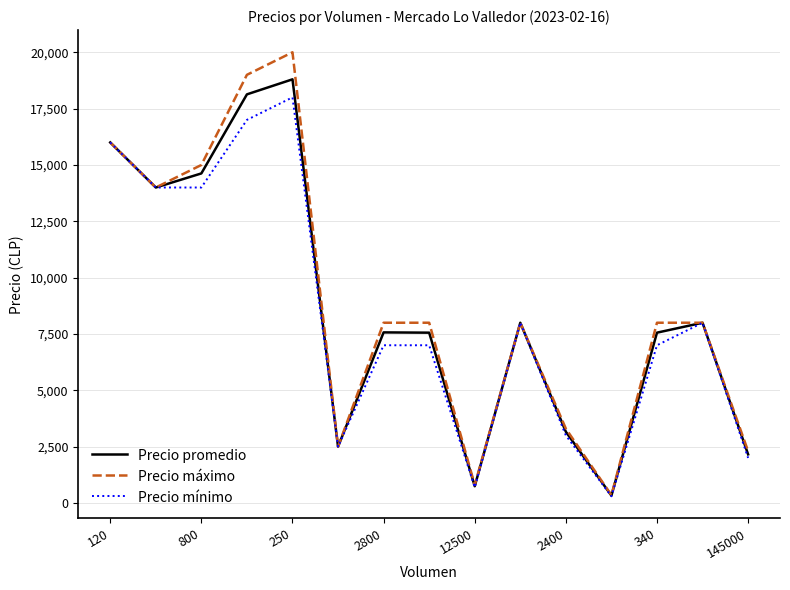

What is the highest value of the Precio promedio series?

18800